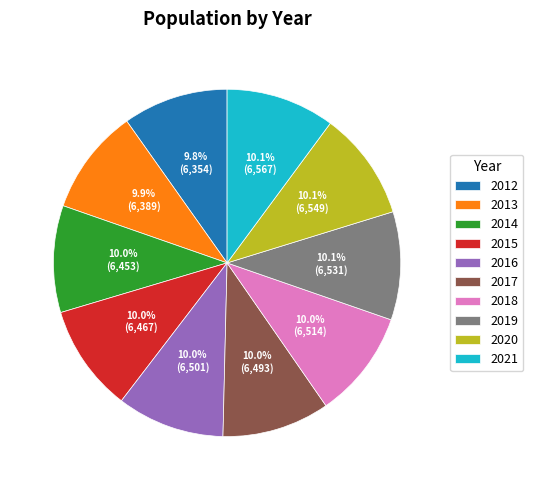

Does 2015 account for over 50% of the chart?

No